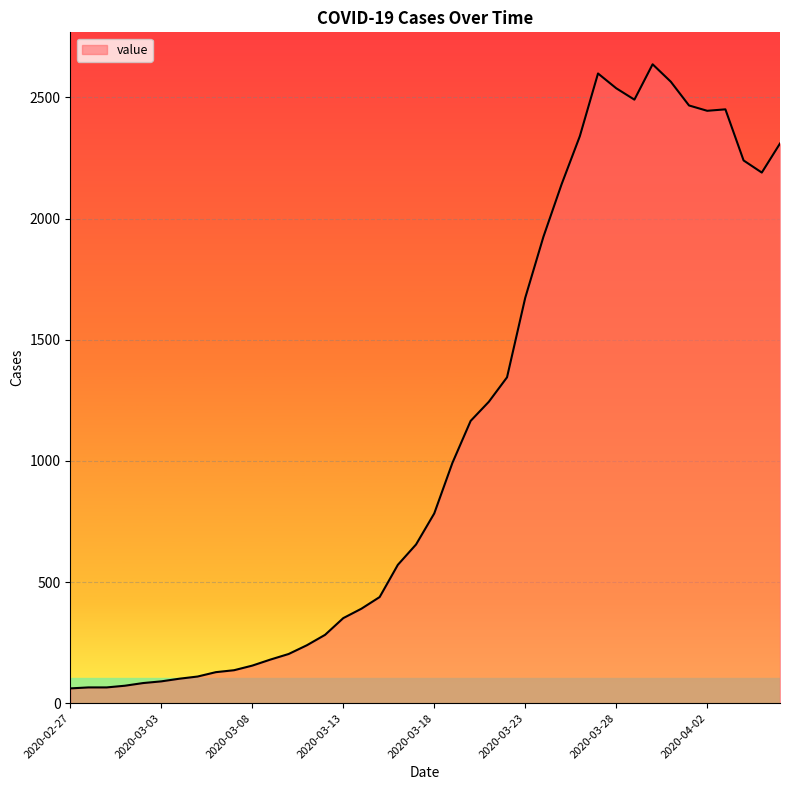

How many lines are shown in the chart?

1